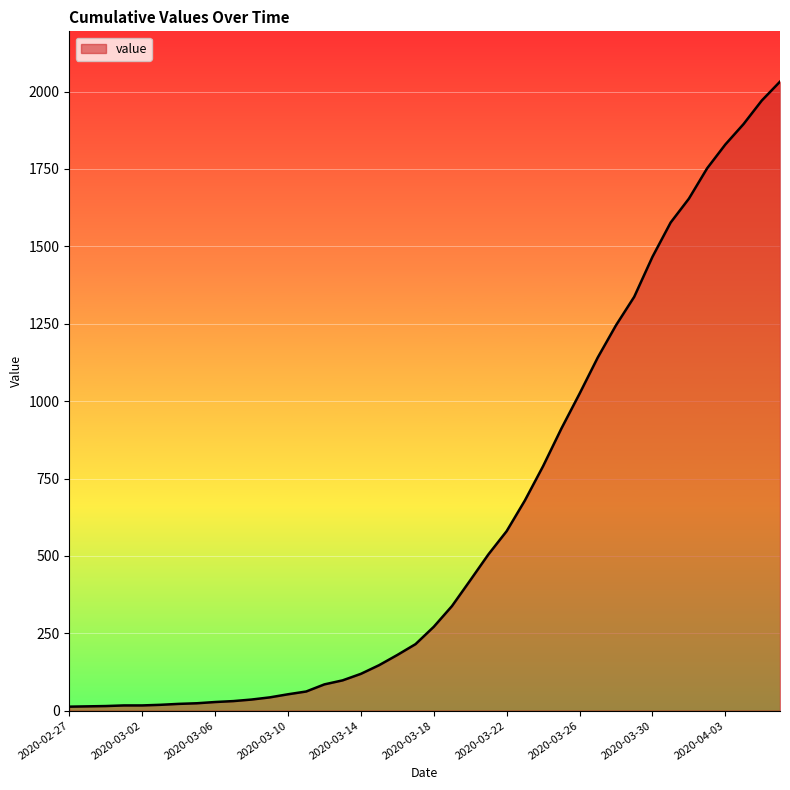

What is the maximum value shown in the chart?

2032